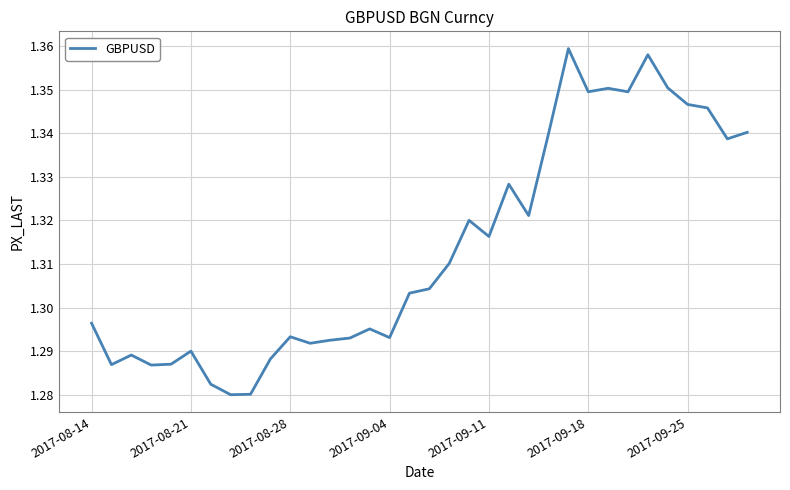

Does the chart display data point markers on the line(s)?

No